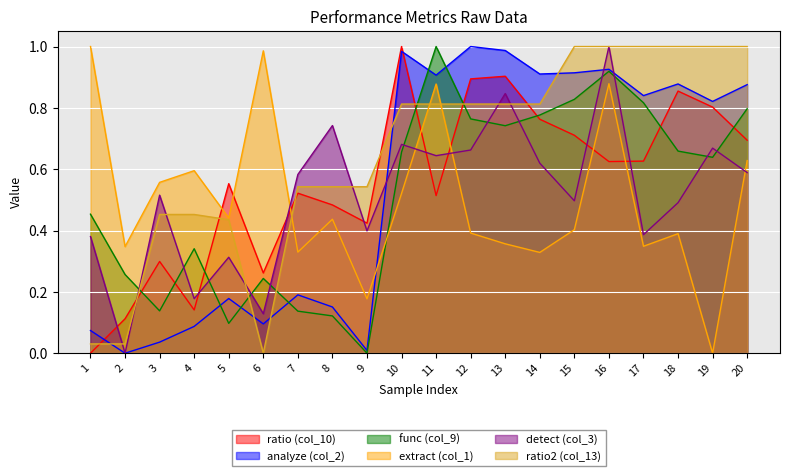

Between 18 and 19, which is larger?

18